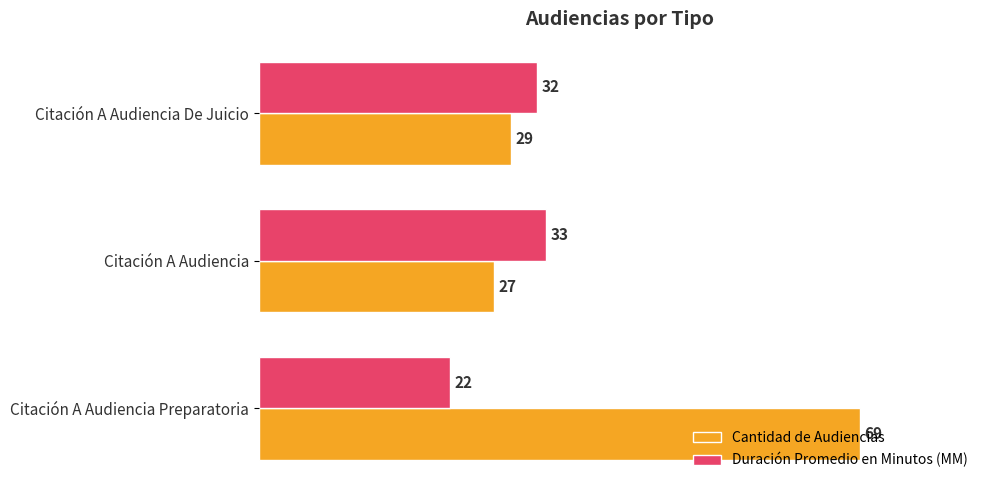

What is the smallest value displayed?

22